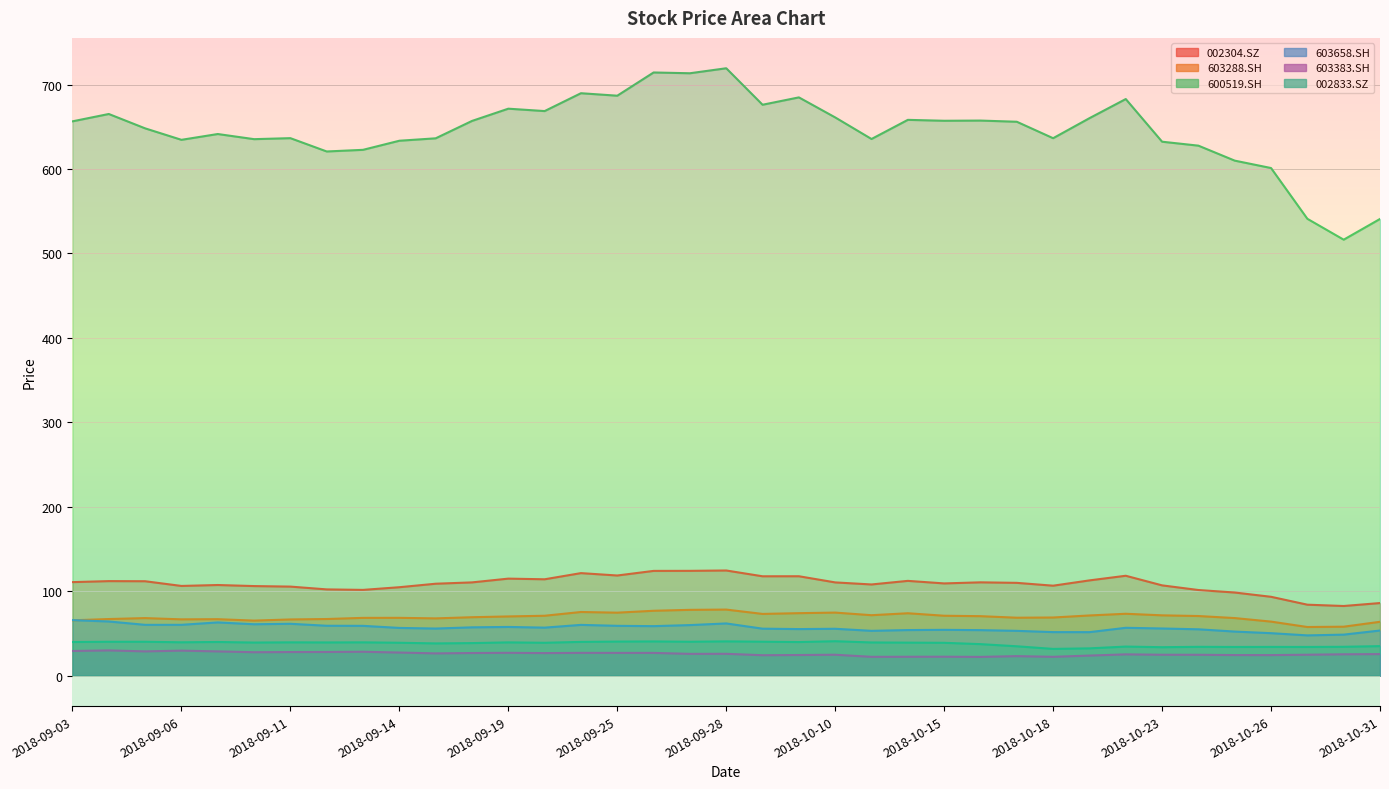

Is the value of 603288.SH at 2018-09-28 greater than the value of 603658.SH at 2018-09-11?

Yes